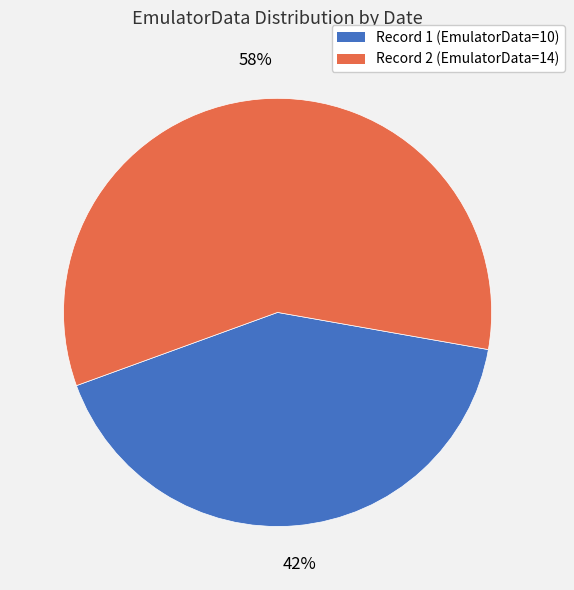

To the nearest percent, what is the average slice percentage?

50%